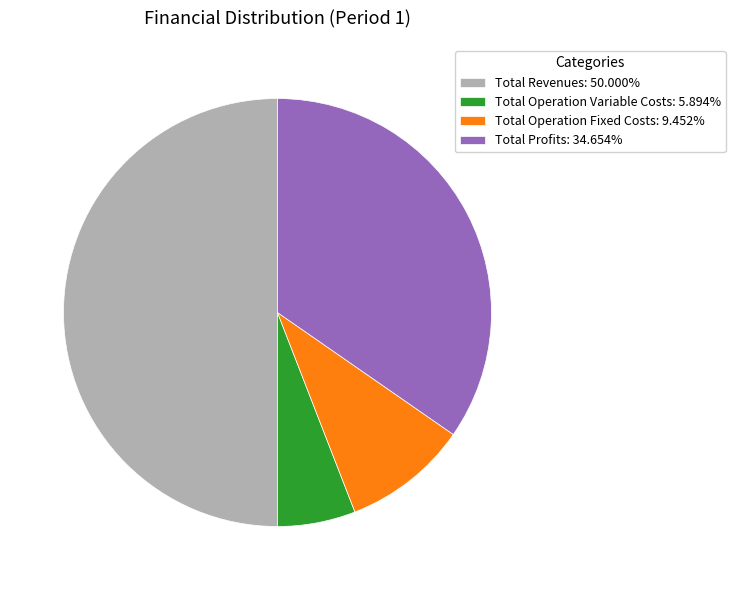

Approximately how many times larger is the value at Total Operation Fixed Costs: 9.452% compared to Total Profits: 34.654%?

0.3